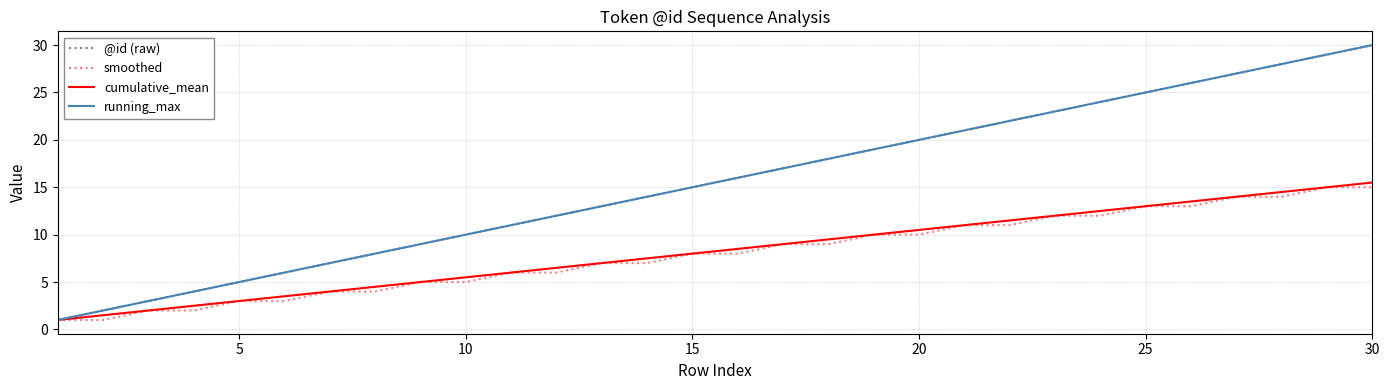

Does the chart have visible grid lines?

Yes